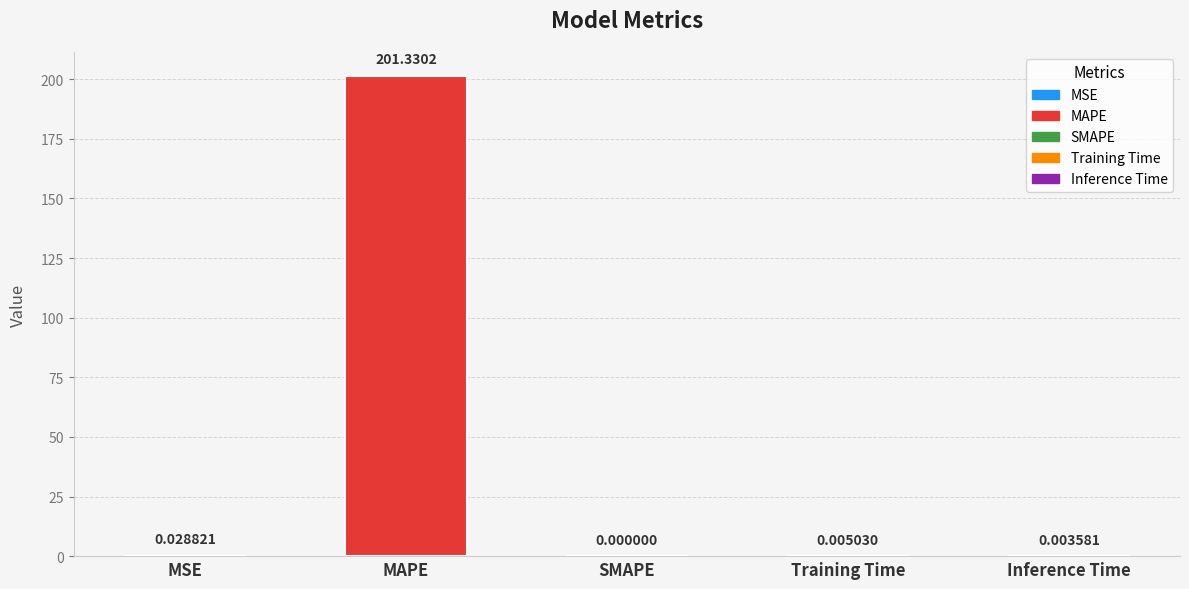

What is the change in value from MAPE to Training Time?

-201.3